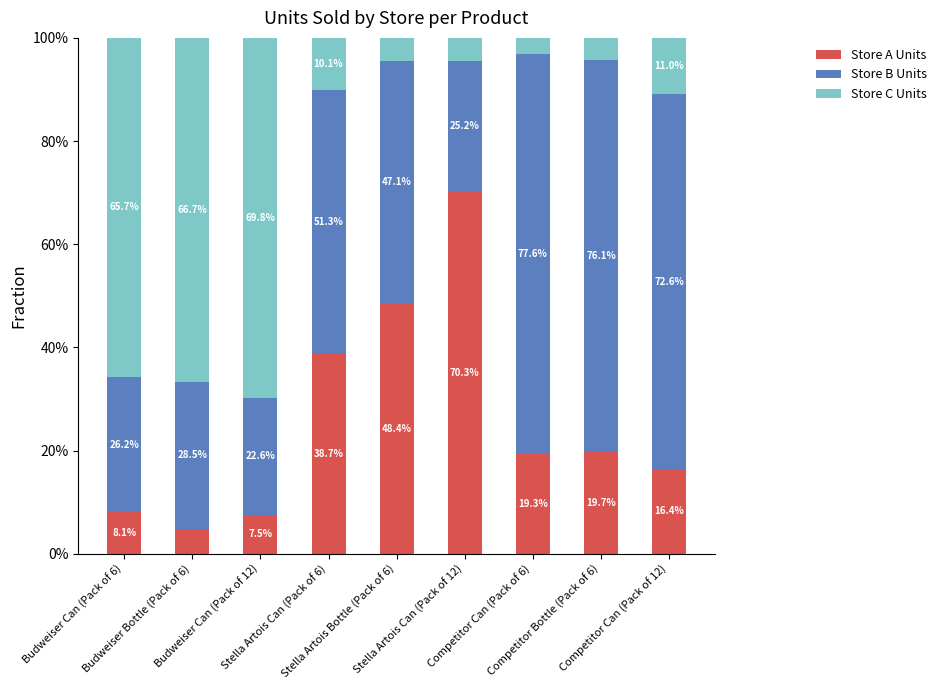

True or false: Store A Units has a value of 4.9 at Budweiser Bottle (Pack of 6).

True